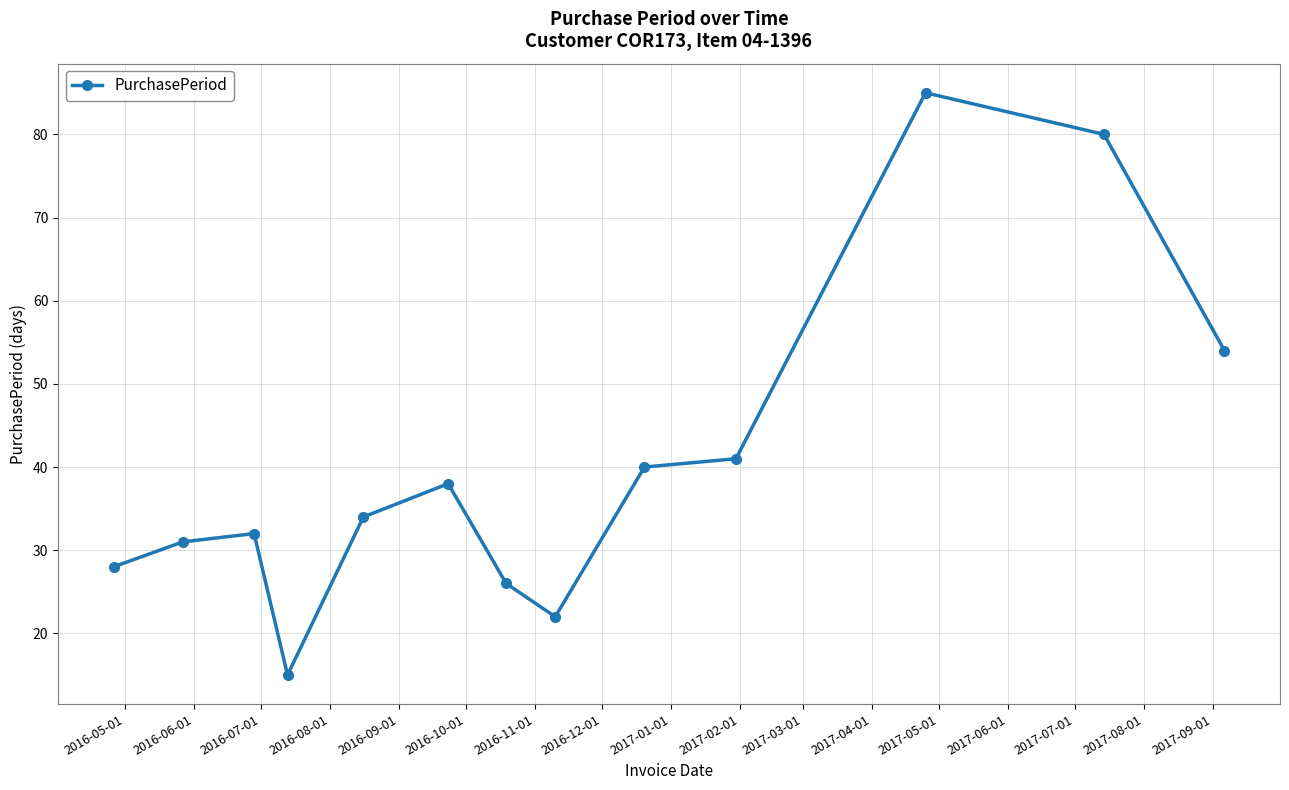

What is the value of the 1st point from the left?

28